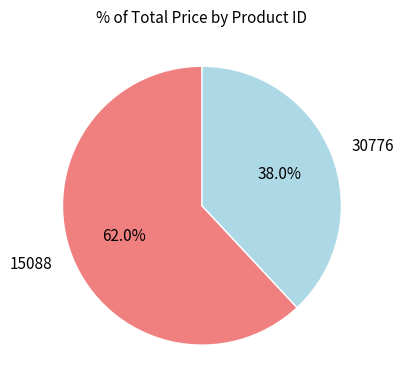

To the nearest percent, what is the average slice percentage?

50%